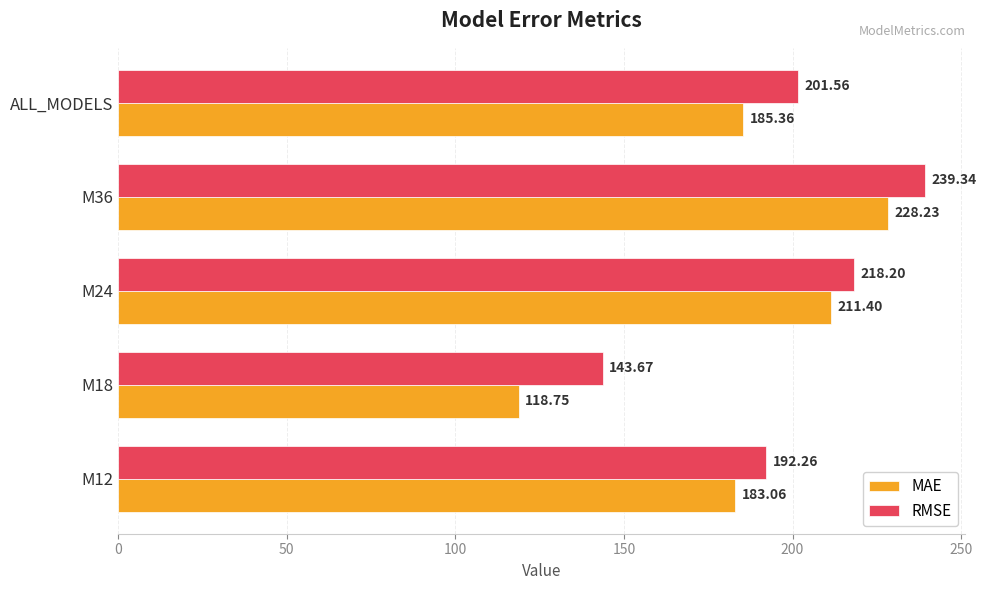

List the labels in order of MAE value, smallest first.

M18, M12, ALL_MODELS, M24, M36